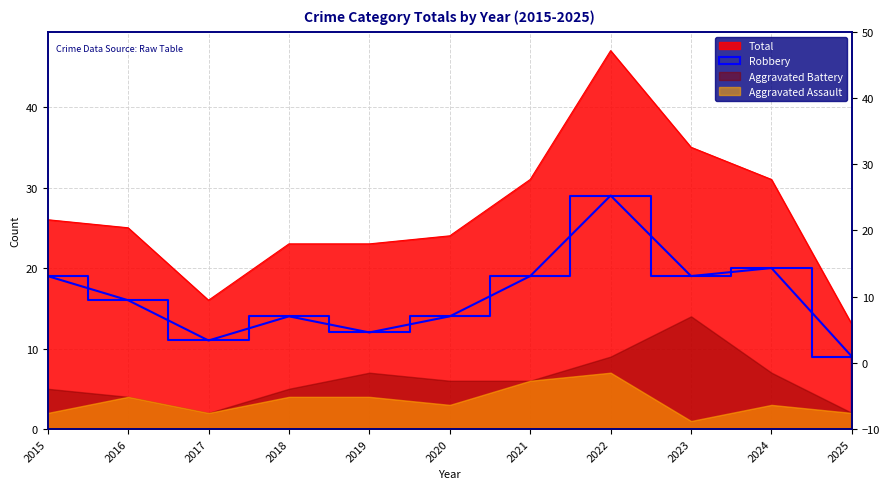

Is the value of Robbery at 2022 greater than the value of Total at 2020?

Yes